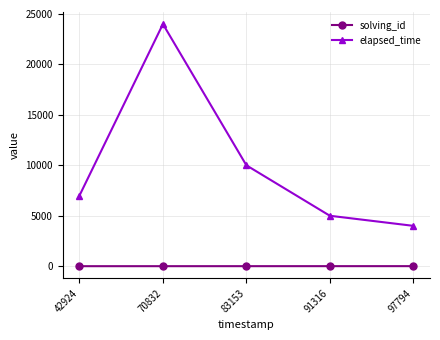

True or false: solving_id has more than 2 interior local peaks.

False